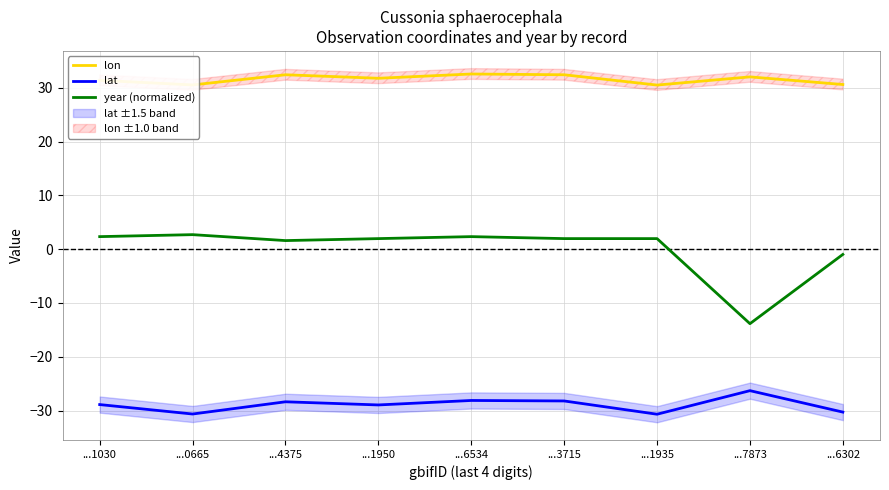

What is the greatest value displayed?

32.6